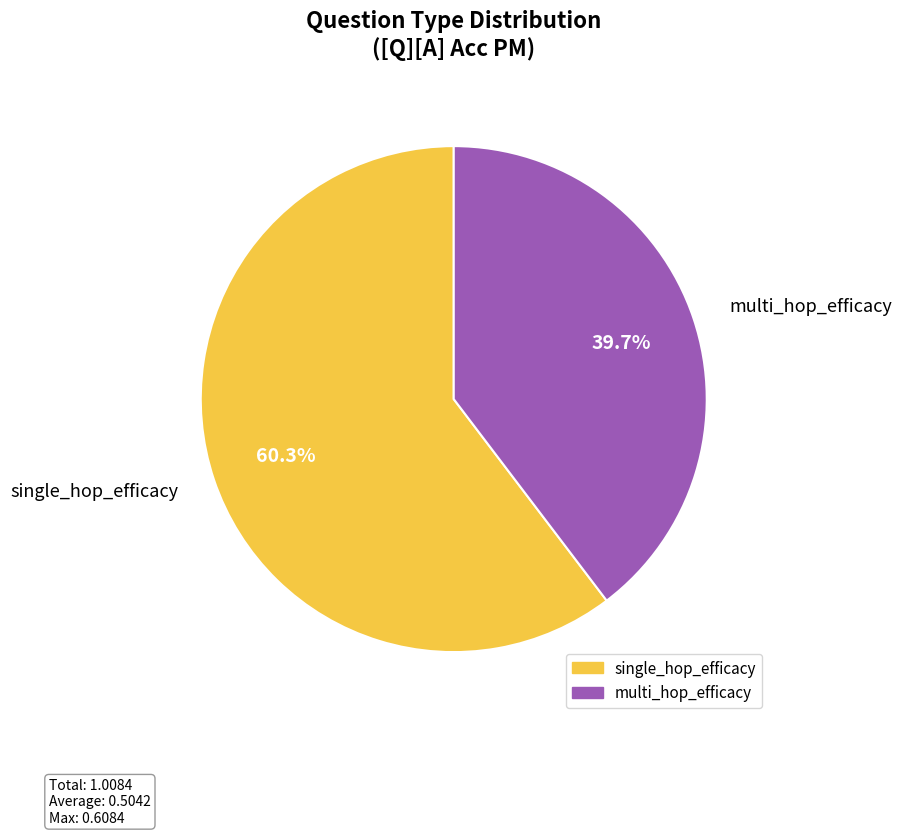

The multi_hop_efficacy slice represents 40% of the pie. True or false?

True